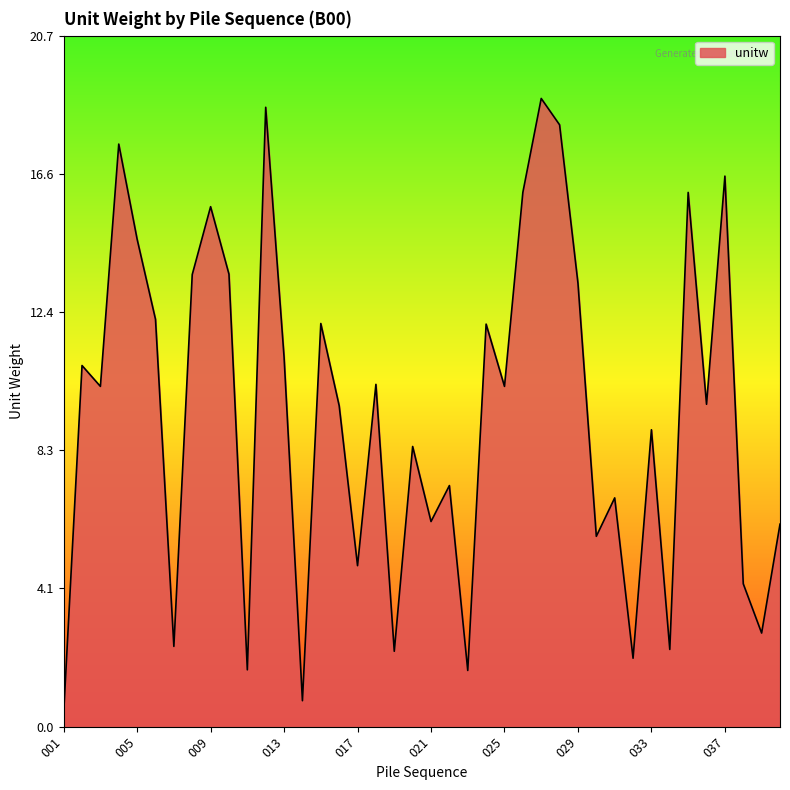

What is the greatest value displayed?

18.9